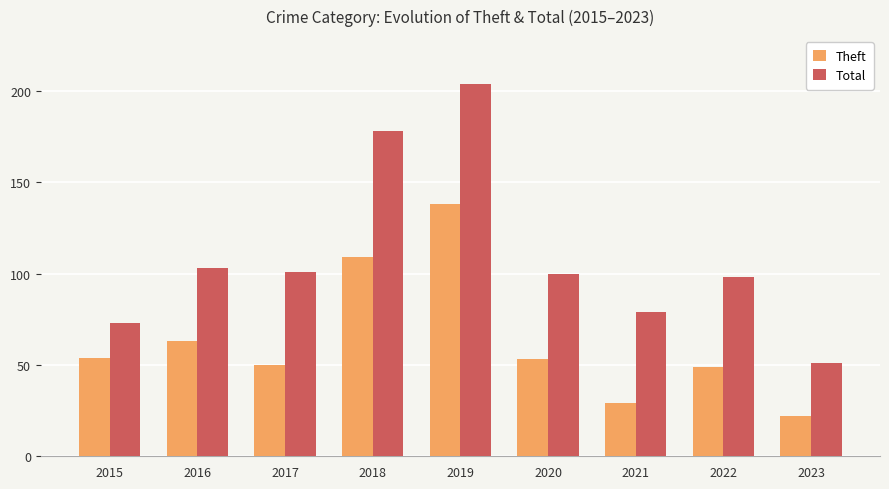

Between 2018 and 2019, which series saw the biggest shift?

Theft